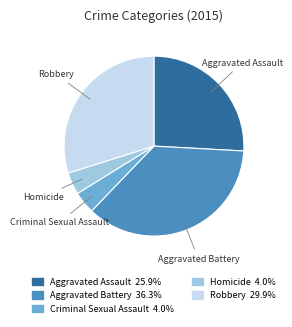

What is the largest slice in the pie chart?

Aggravated Battery